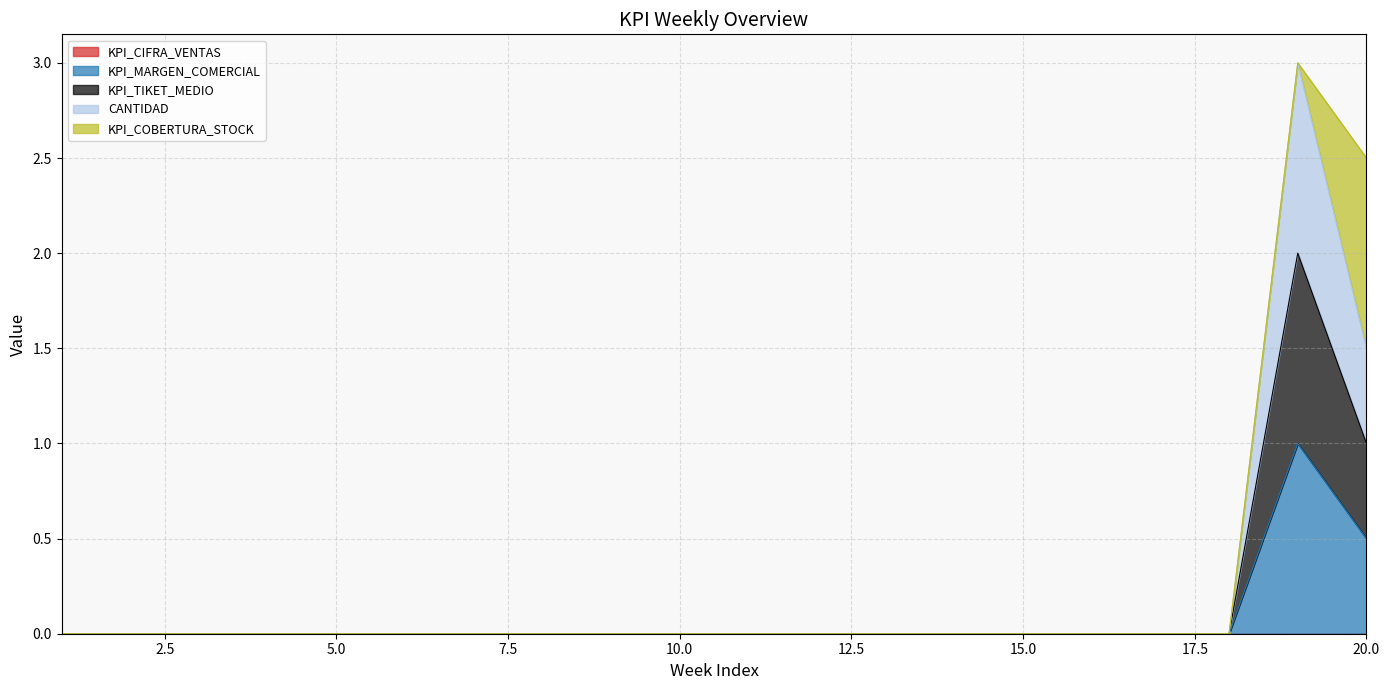

How many categories are shown in the chart?

20